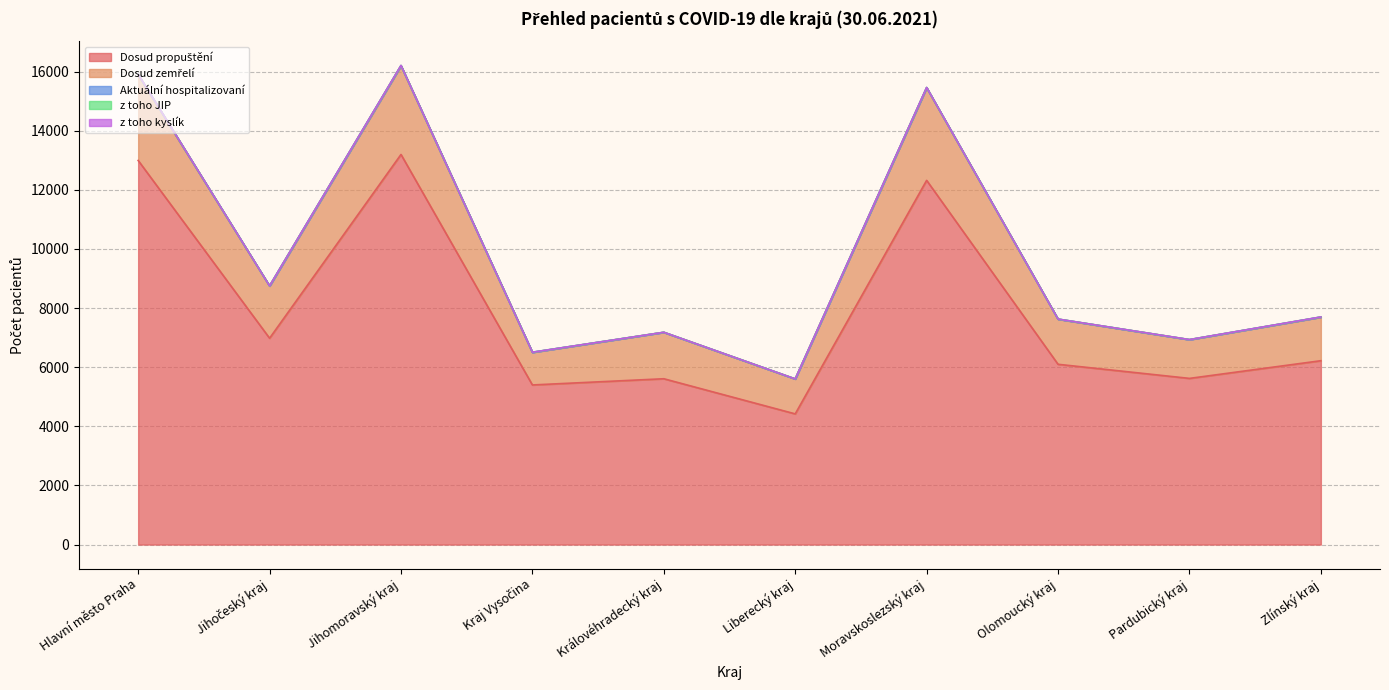

What are all the series names shown in the legend?

Dosud propuštění, Dosud zemřelí, Aktuální hospitalizovaní, z toho JIP, z toho kyslík